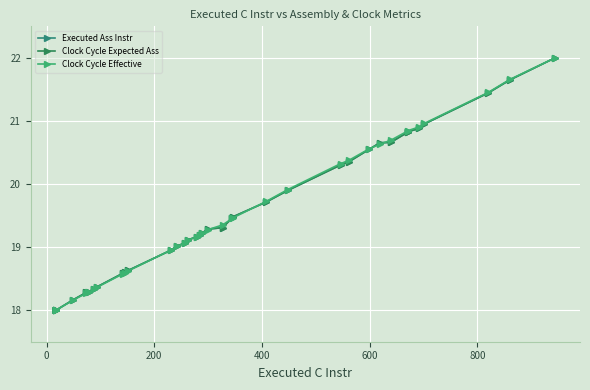

What are all the series names shown in the legend?

Executed Ass Instr, Clock Cycle Expected Ass, Clock Cycle Effective